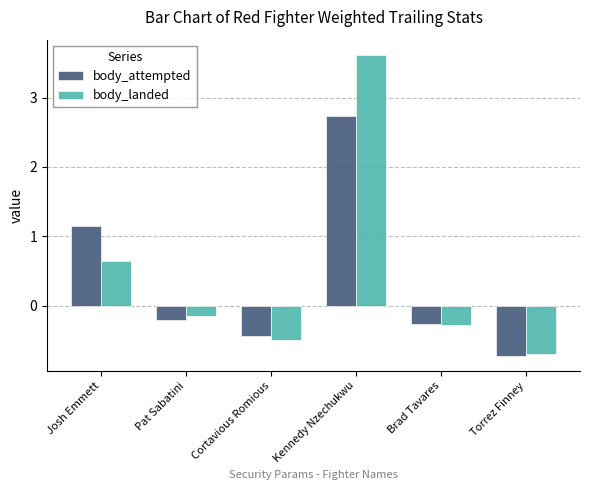

Between Brad Tavares and Torrez Finney, which series saw the biggest shift?

body_attempted